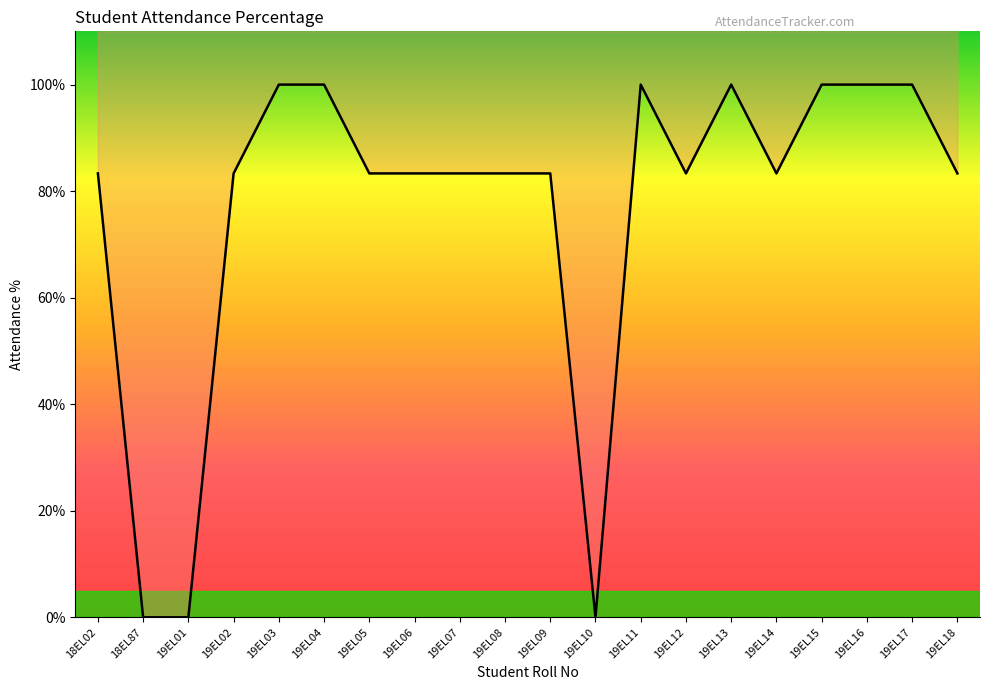

Reading left to right, extract all data points from this chart.

18EL02=83.3	18EL87=0.0	19EL01=0.0	19EL02=83.3	19EL03=100.0	19EL04=100.0	19EL05=83.3	19EL06=83.3	19EL07=83.3	19EL08=83.3	19EL09=83.3	19EL10=0.0	19EL11=100.0	19EL12=83.3	19EL13=100.0	19EL14=83.3	19EL15=100.0	19EL16=100.0	19EL17=100.0	19EL18=83.3